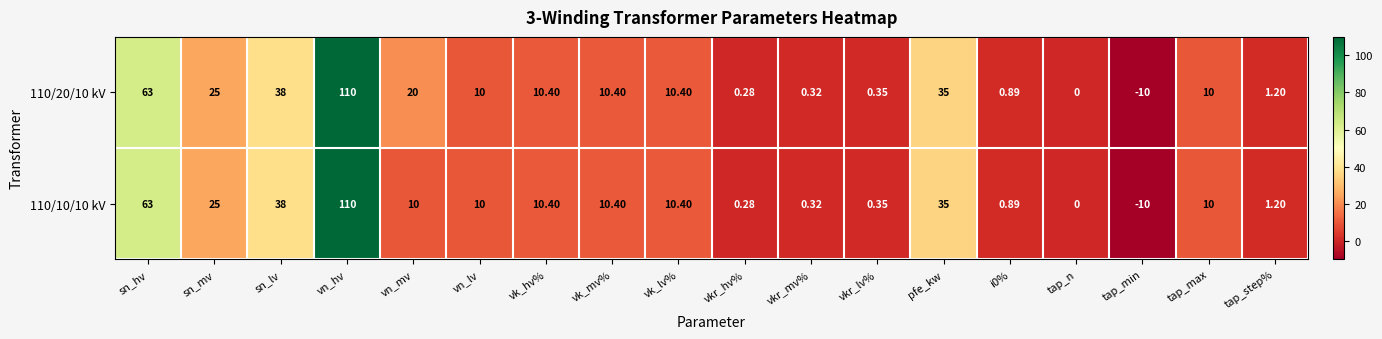

At which label is 110/10/10 kV closest to 50?

sn_lv